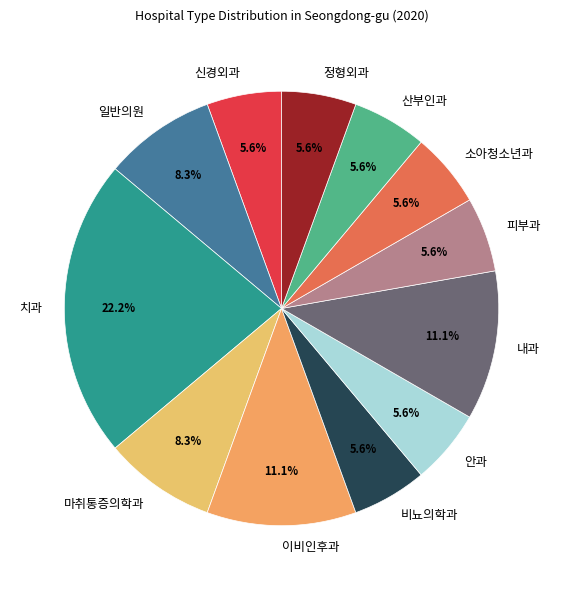

What is the ratio of the value at 소아청소년과 to the value at 신경외과?

1.0